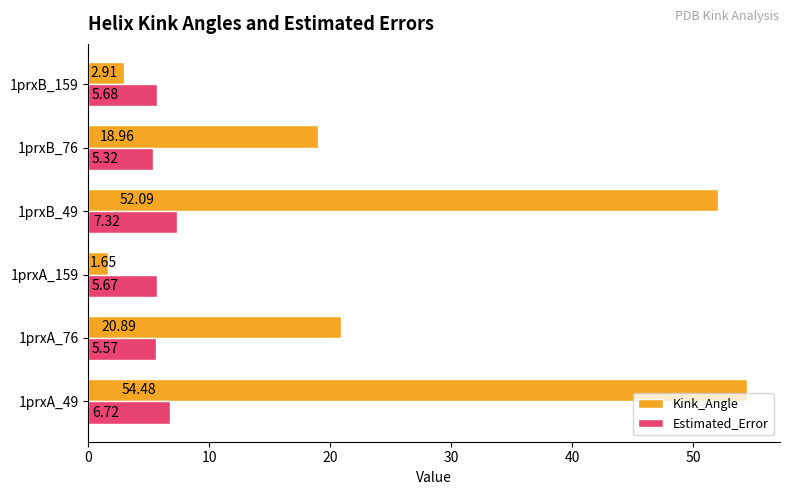

Which series has the largest total across all categories?

Kink_Angle